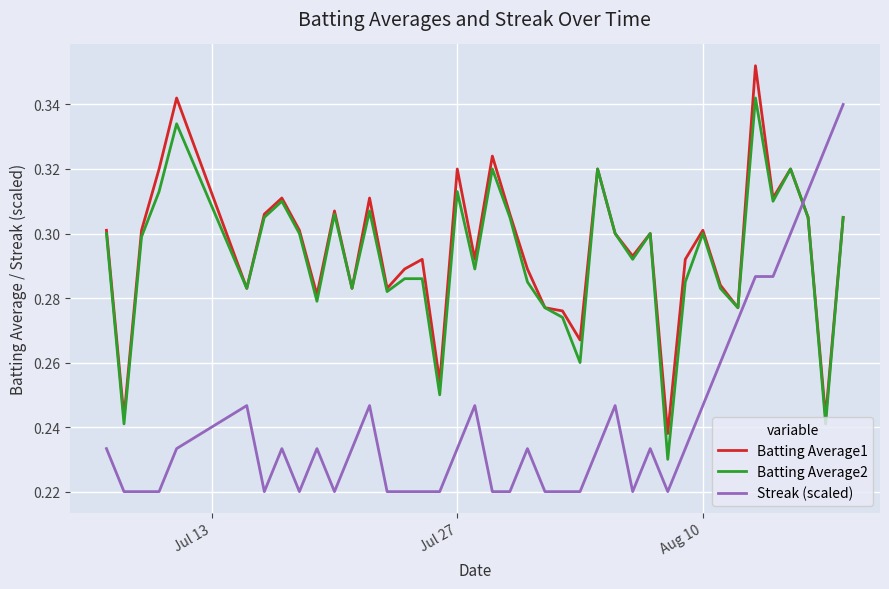

How many times do Batting Average1 and Streak (scaled) cross each other?

1